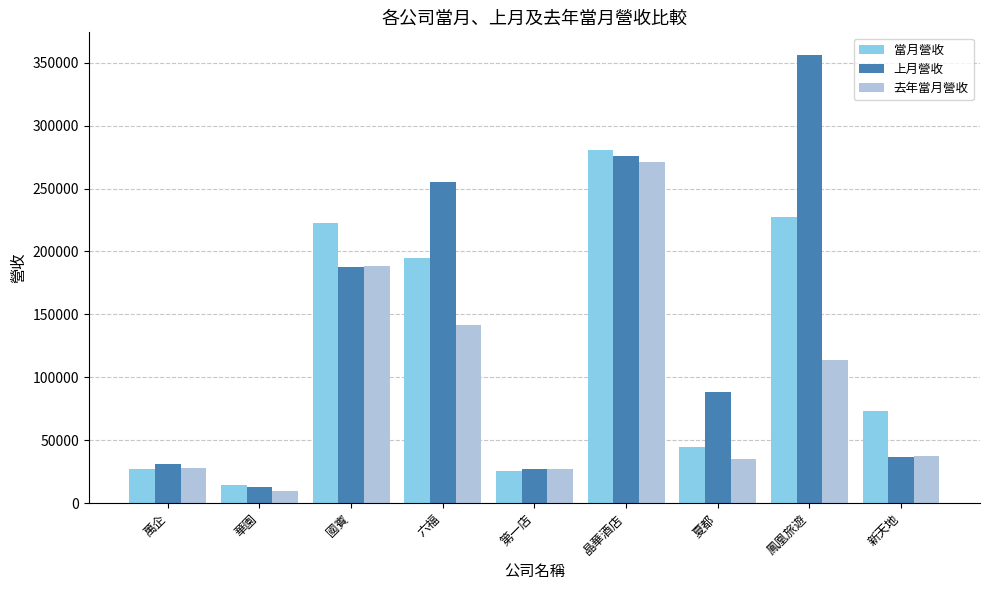

What is the greatest value displayed?

356333